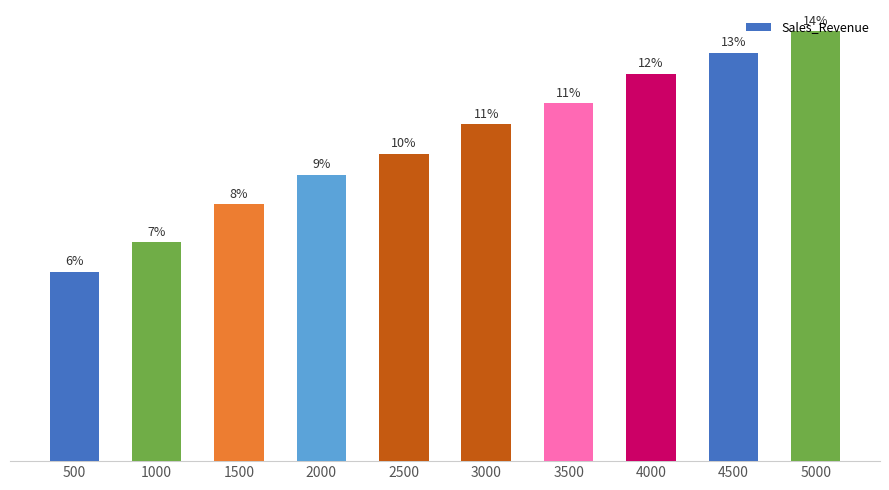

Count the number of data series in this chart.

1